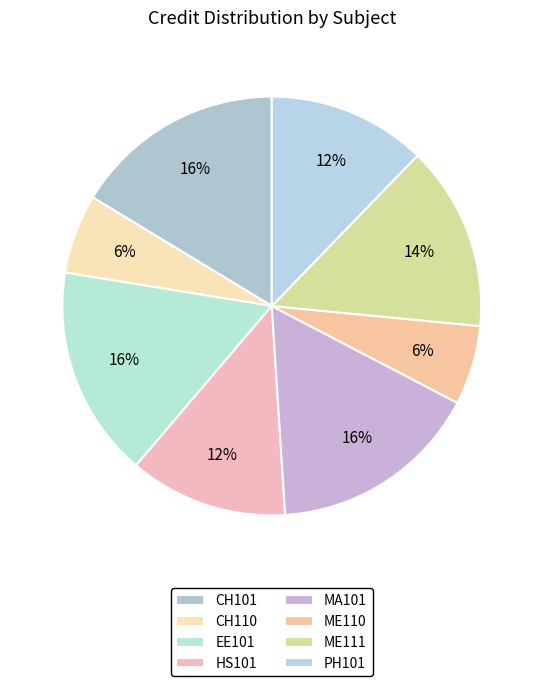

Is the sum of ME110 and EE101 greater than half?

No